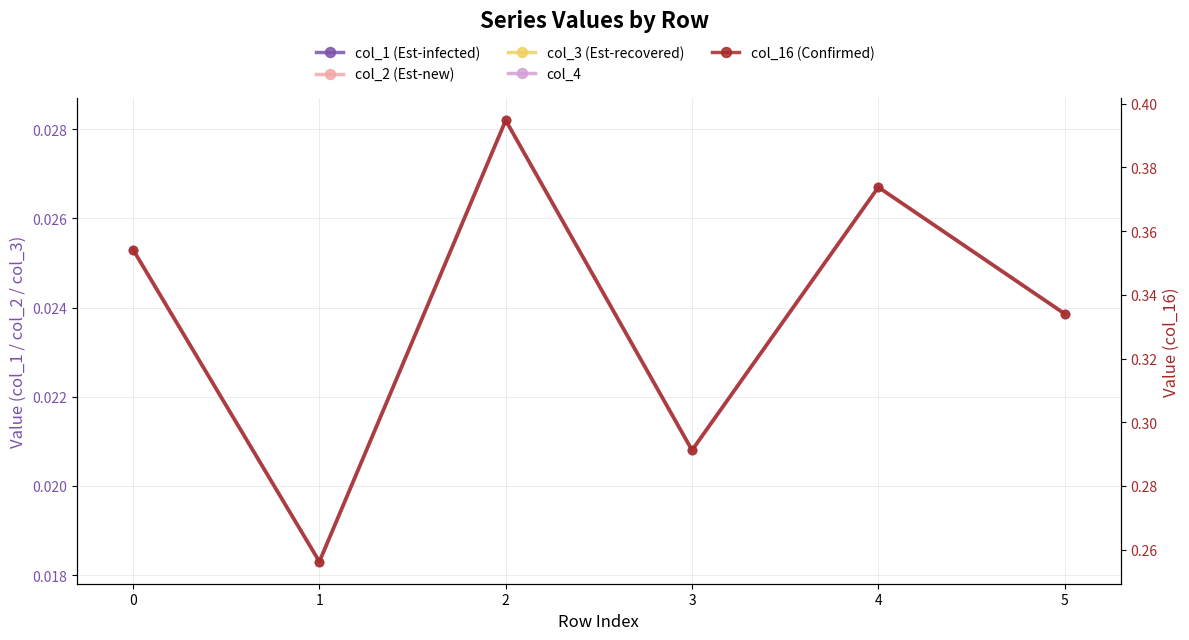

Rank the series by their maximum value, from highest to lowest.

col_16 (Confirmed), col_1 (Est-infected), col_2 (Est-new), col_3 (Est-recovered), col_4